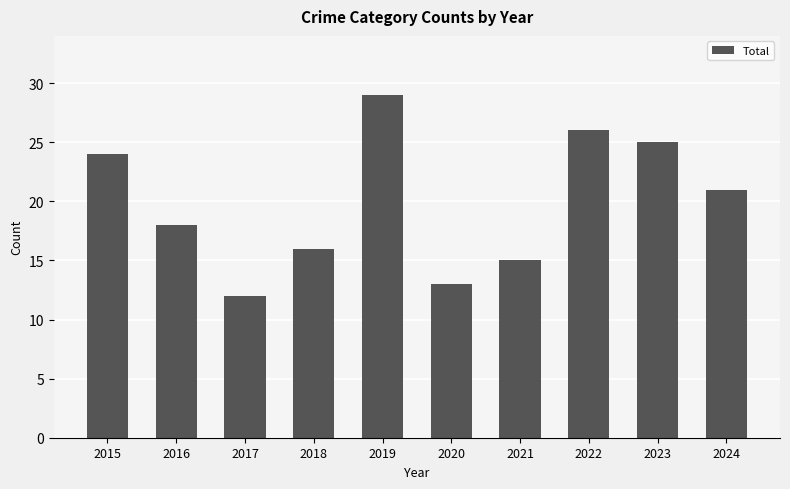

The value at 2018 is 16. True or false?

True